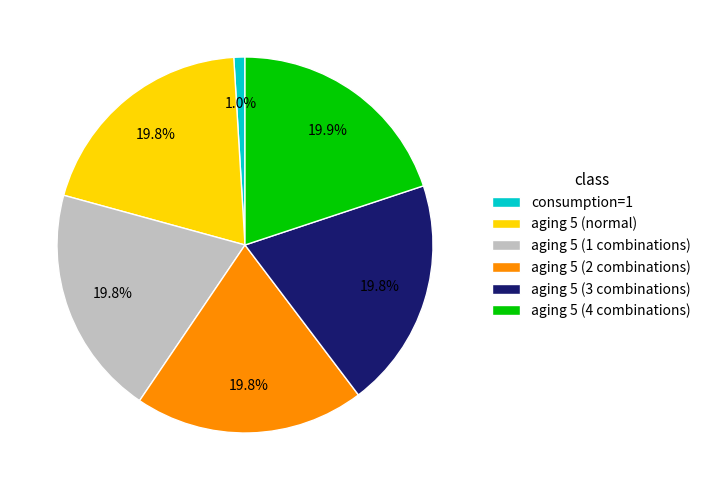

What is the ratio of the value at aging 5 (4 combinations) to the value at aging 5 (3 combinations)?

1.0